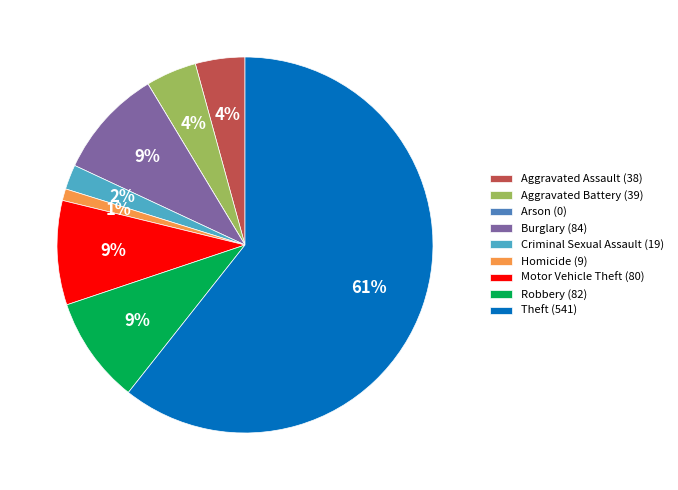

Is it true that Robbery is 1% of the pie?

False